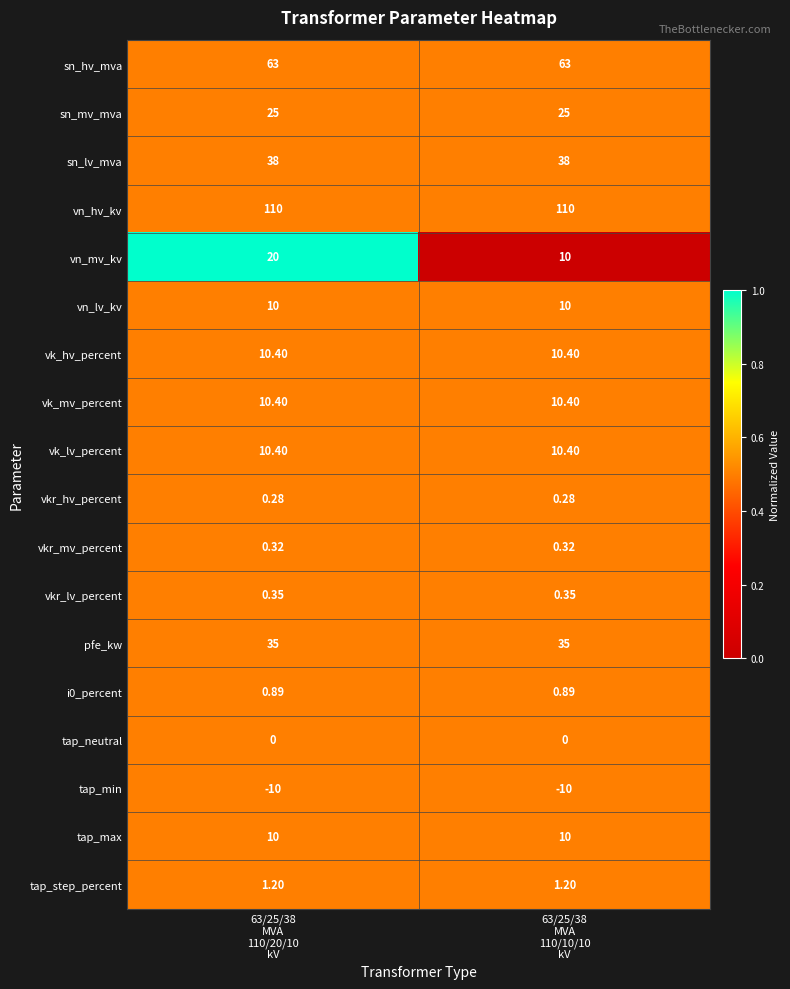

Which series has the largest range (max minus min)?

vn_mv_kv